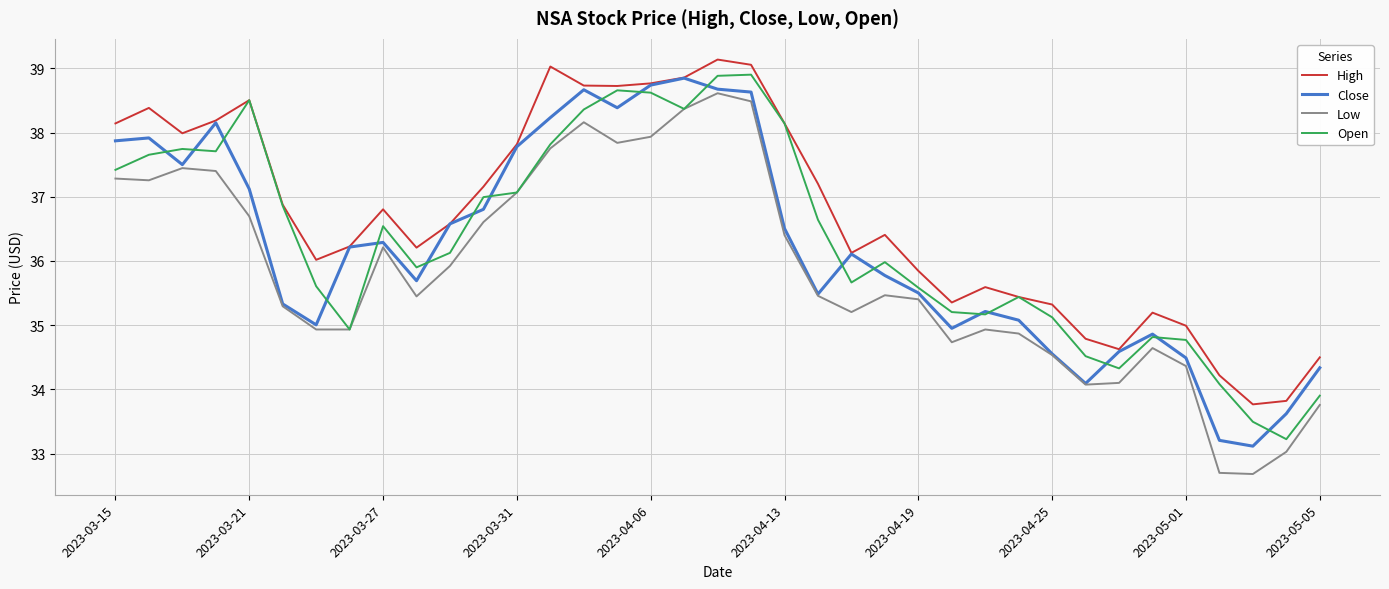

In Low, how many points are lower than both neighbors (excluding endpoints)?

8